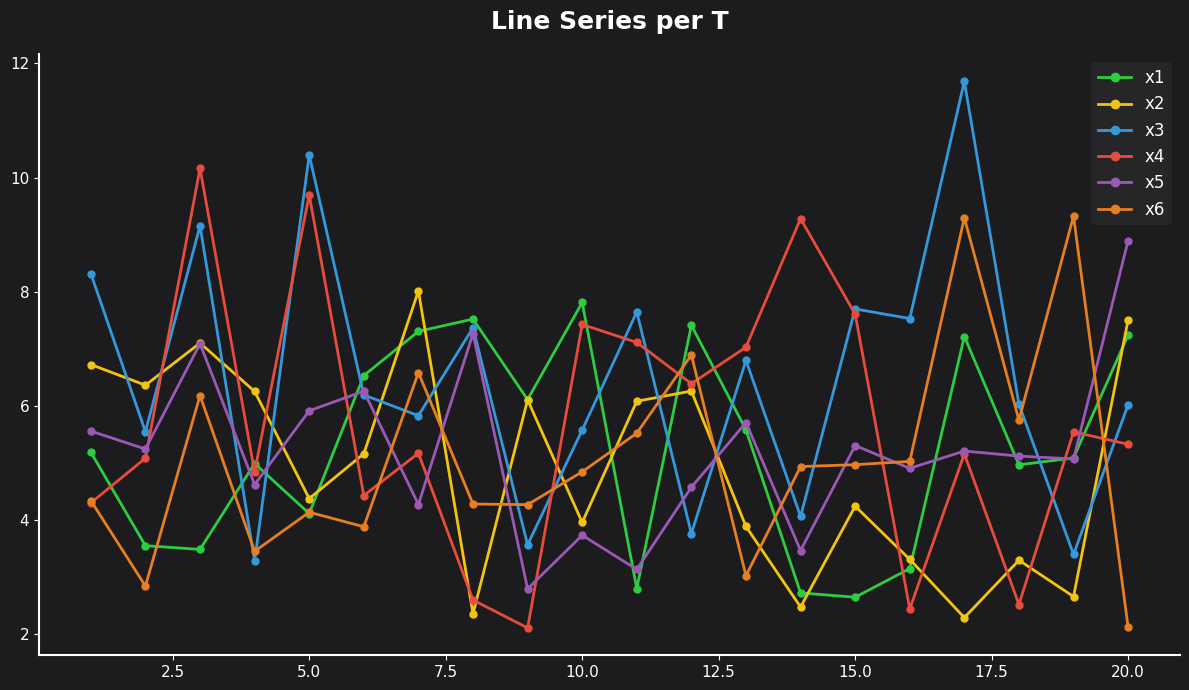

True or false: x6 has more than 2 points higher than both neighbors.

True